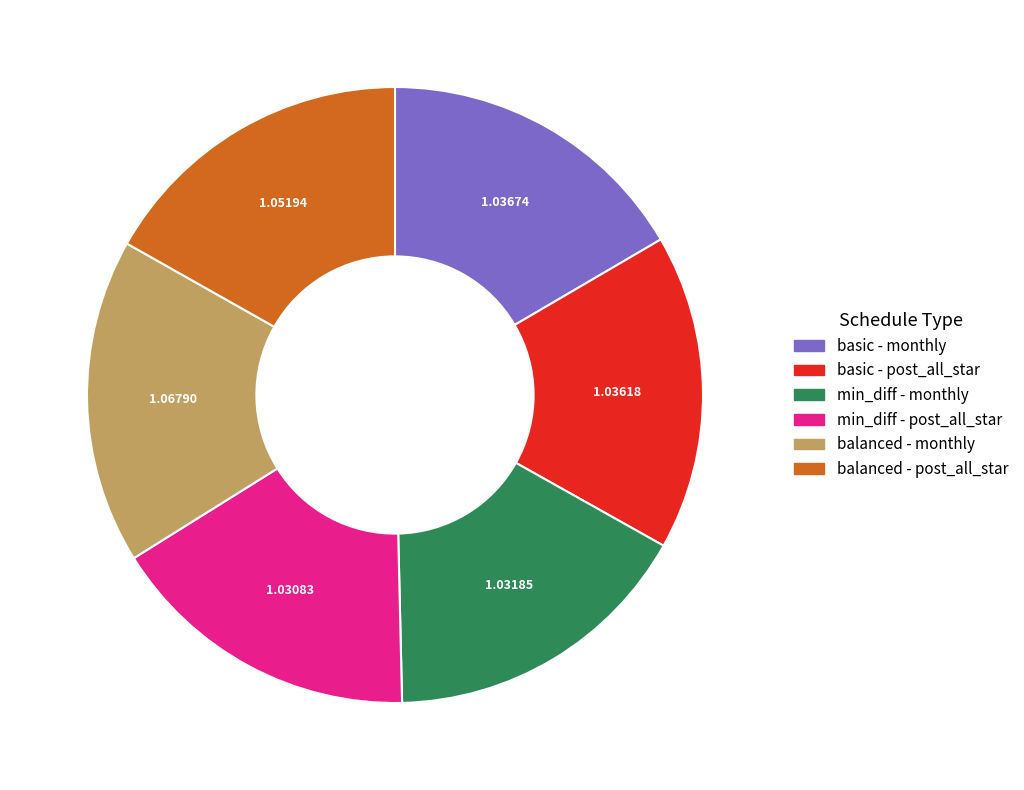

Is there any slice that represents more than half of the pie?

No